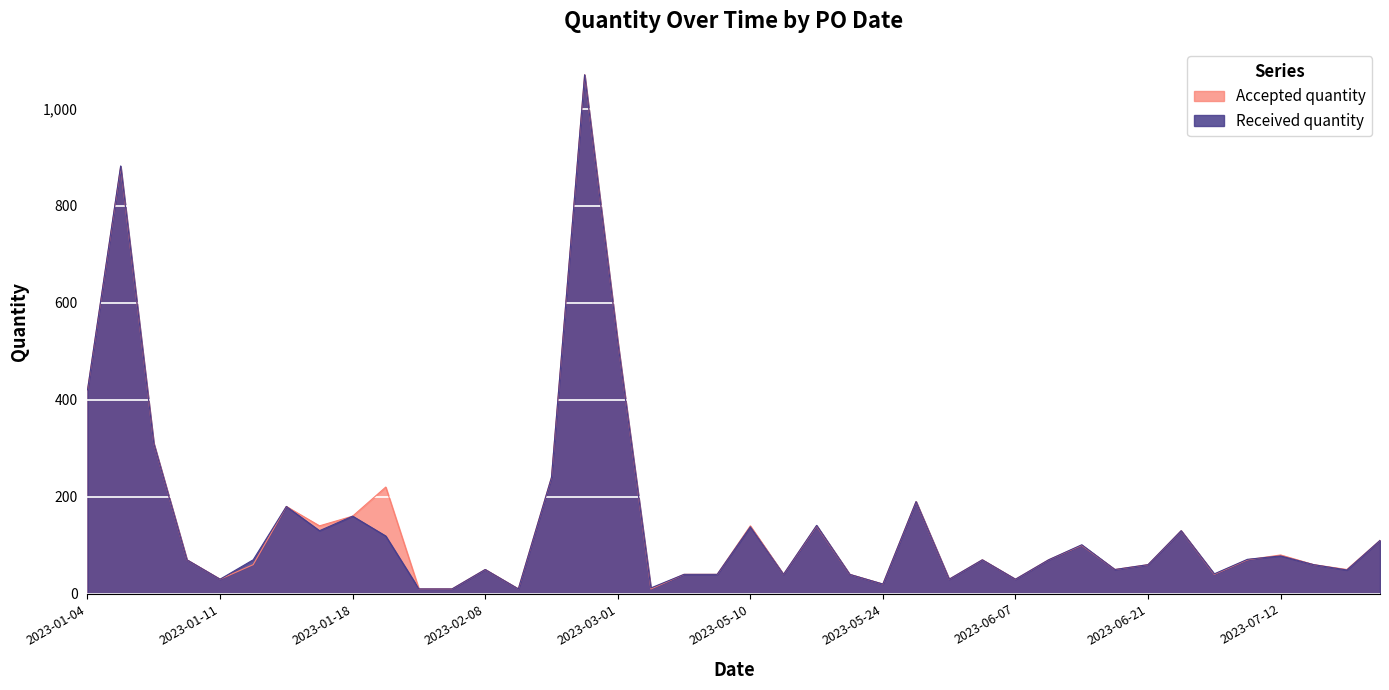

What is the difference between the maximum and minimum values in the Received quantity series?

1060